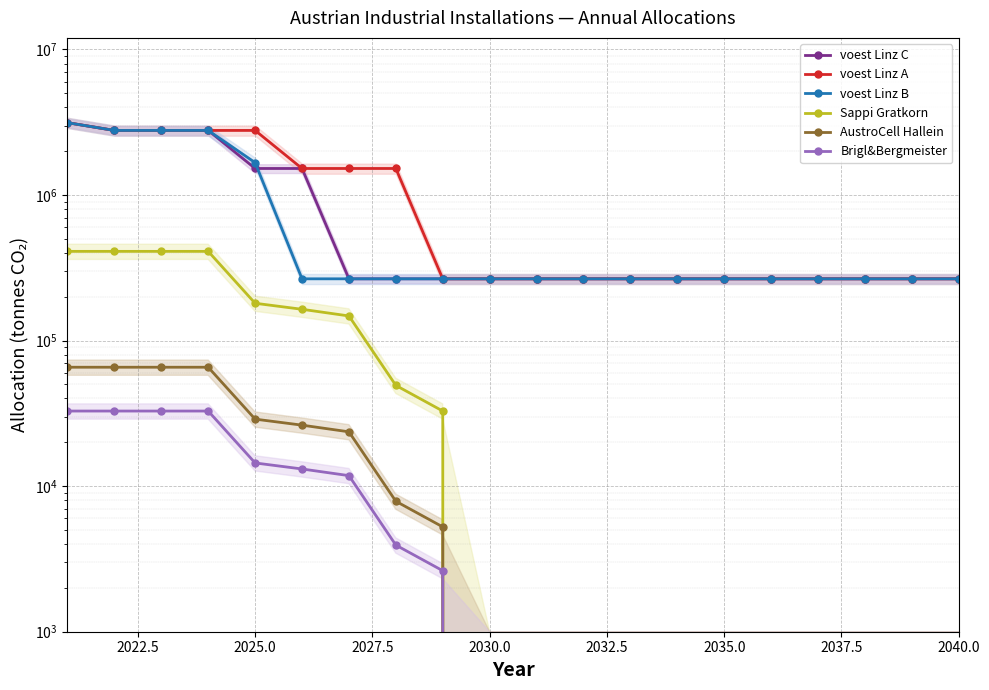

What are all the series names shown in the legend?

voest Linz C, voest Linz A, voest Linz B, Sappi Gratkorn, AustroCell Hallein, Brigl&Bergmeister